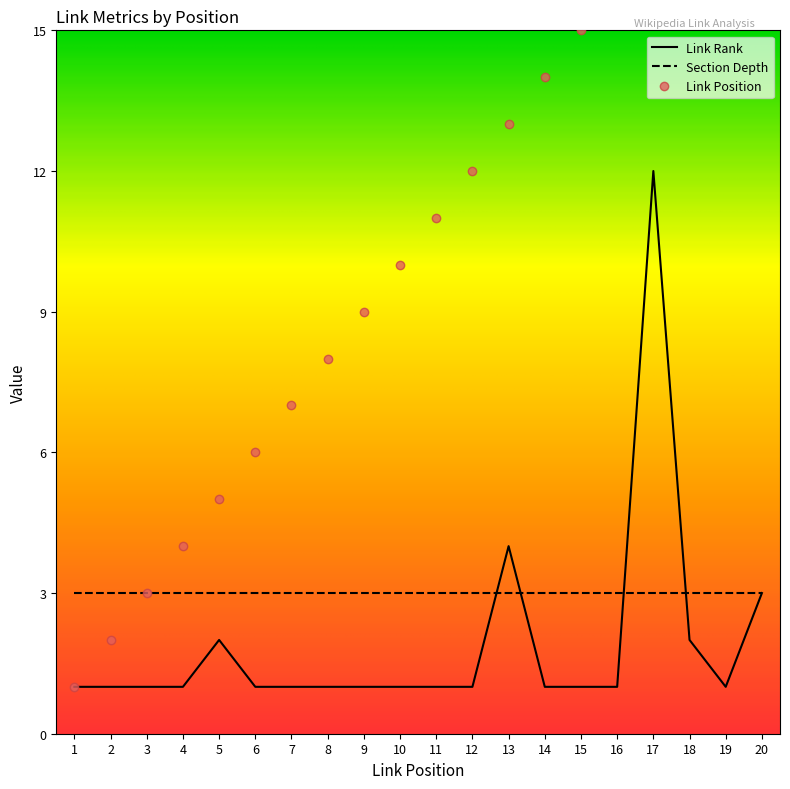

True or false: Link Rank and Link Position intersect in this chart.

False